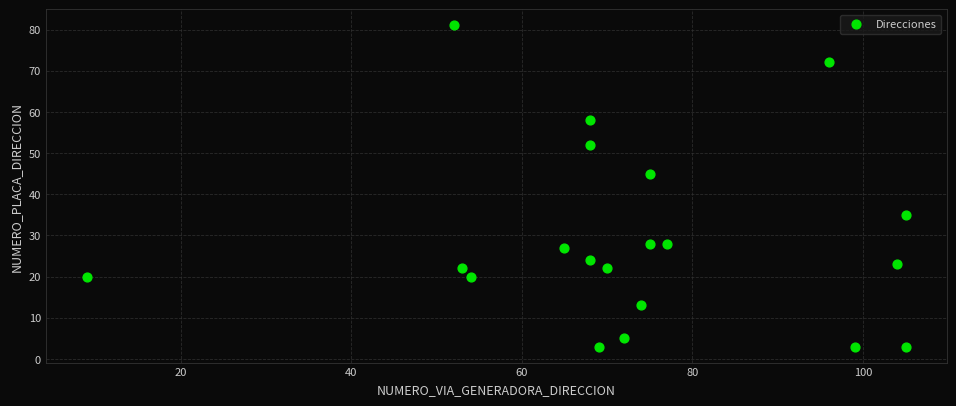

What is the range of X values (max minus min)?

96